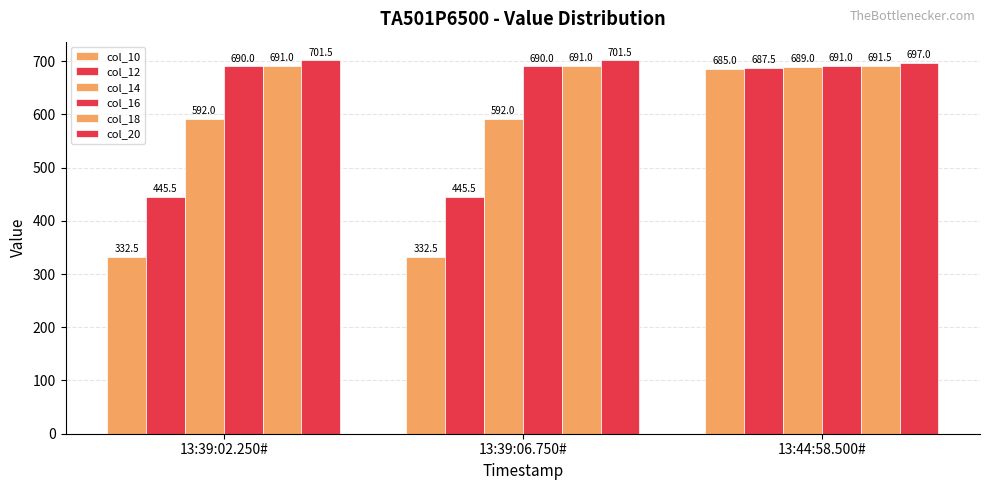

How many categories are shown in the chart?

3